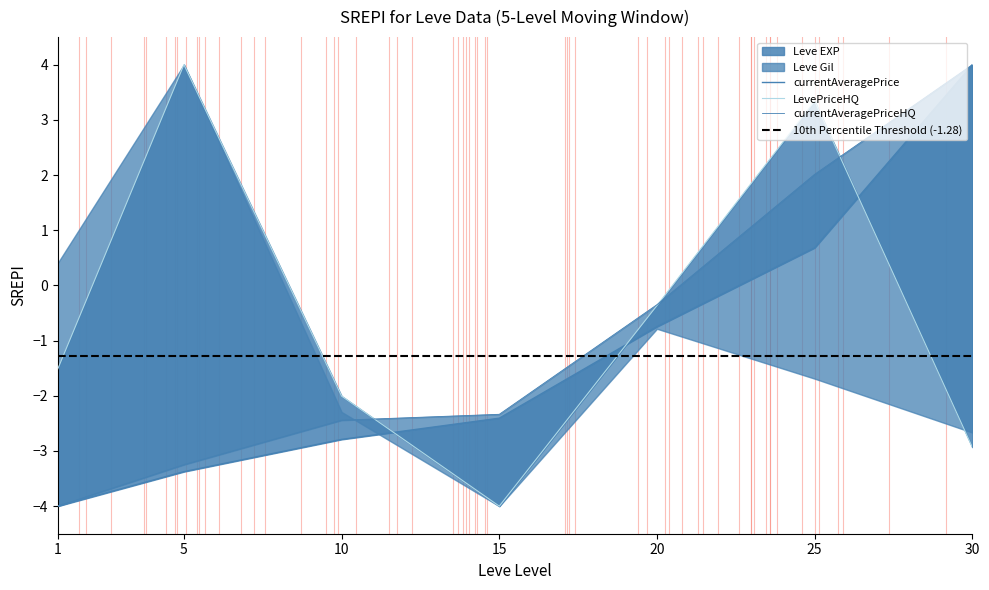

Between which two adjacent categories do LevePriceHQ and Leve EXP first intersect?

10 and 15